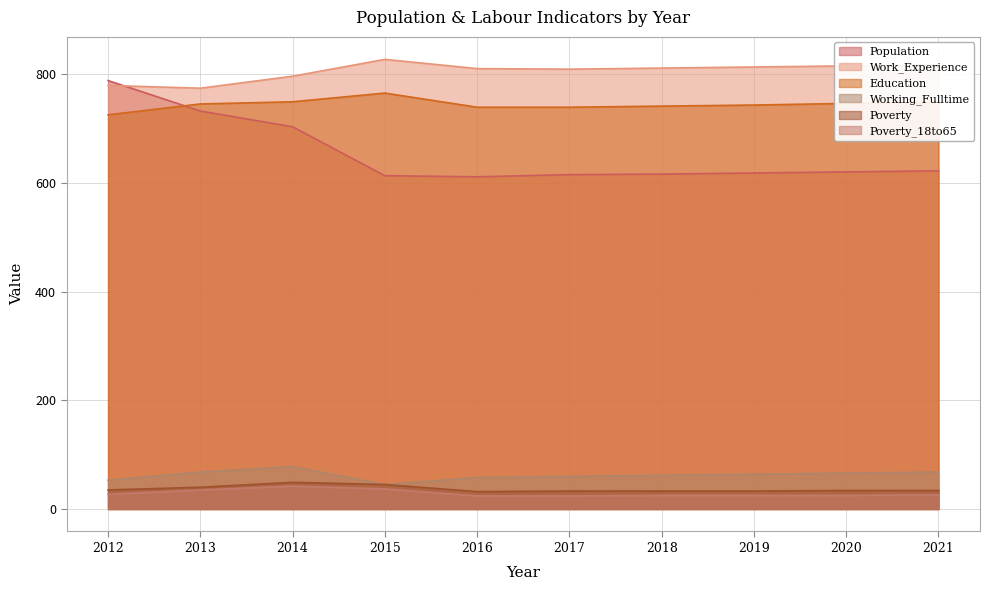

How many lines are shown in the chart?

6